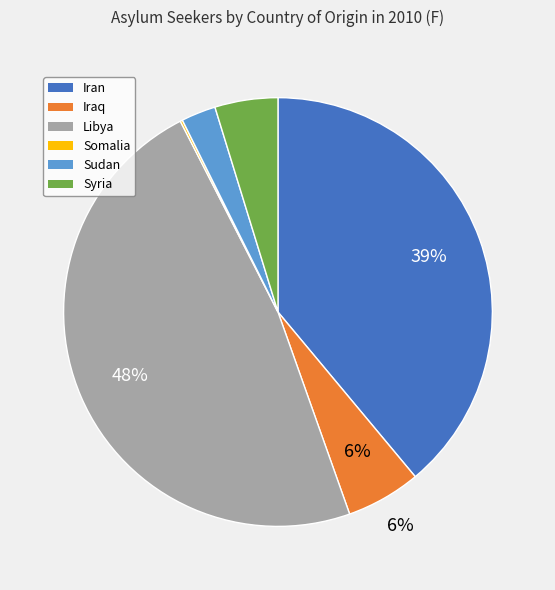

The Iraq slice represents 14% of the pie. True or false?

False